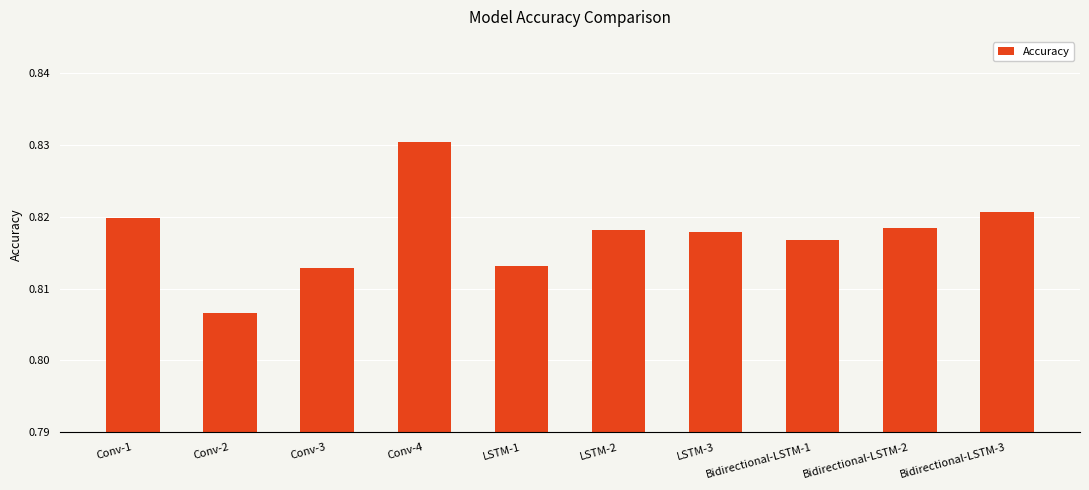

What position from the right is LSTM-1?

6